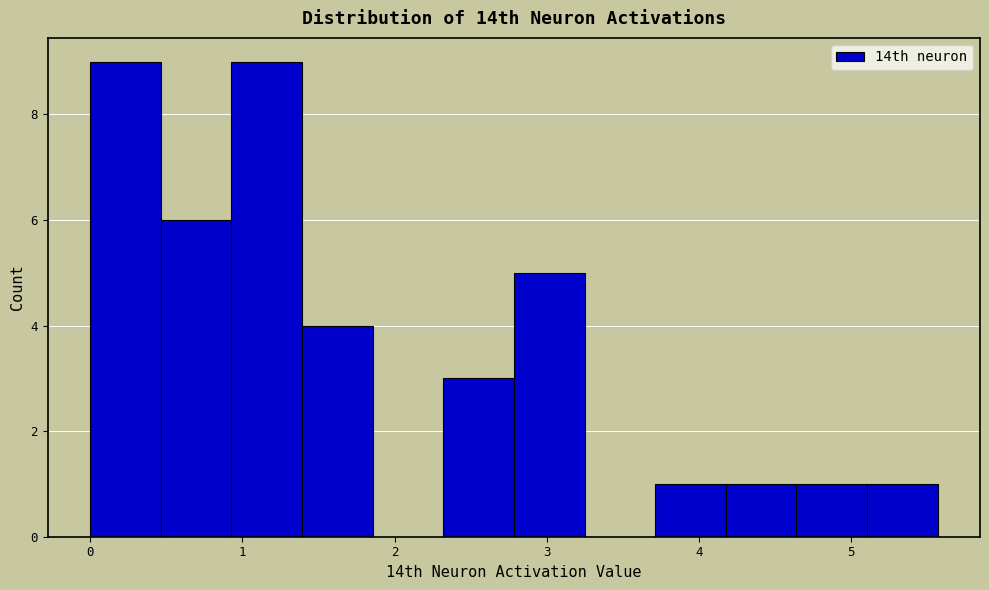

How tall is the bar that spans 2.3 to 2.8 on the x-axis? Neither the bar edges nor the heights are printed on the chart, so give them approximately, as read against the axes.

3